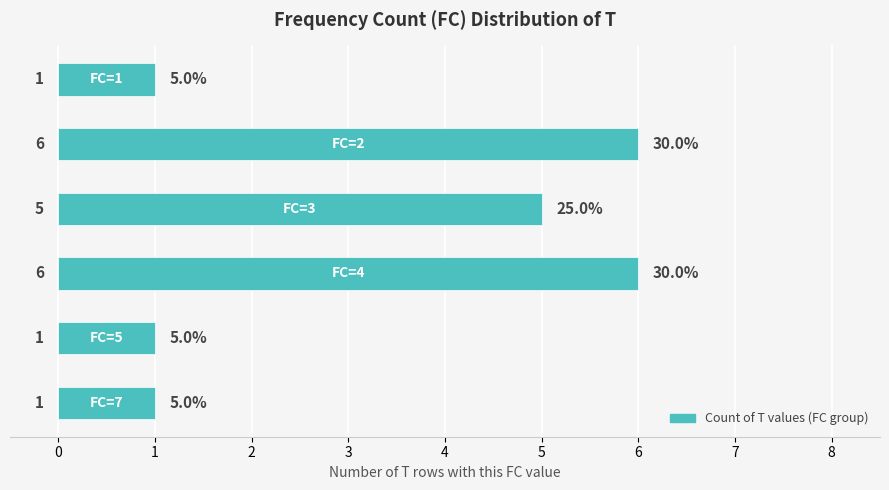

Reading bottom to top, extract all data points from this chart.

1	1	6	5	6	1